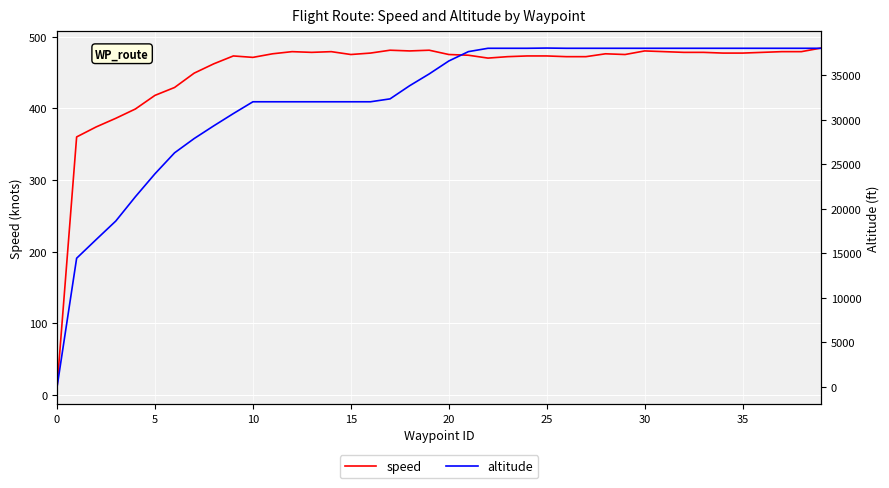

Which series has the largest total across all categories?

altitude